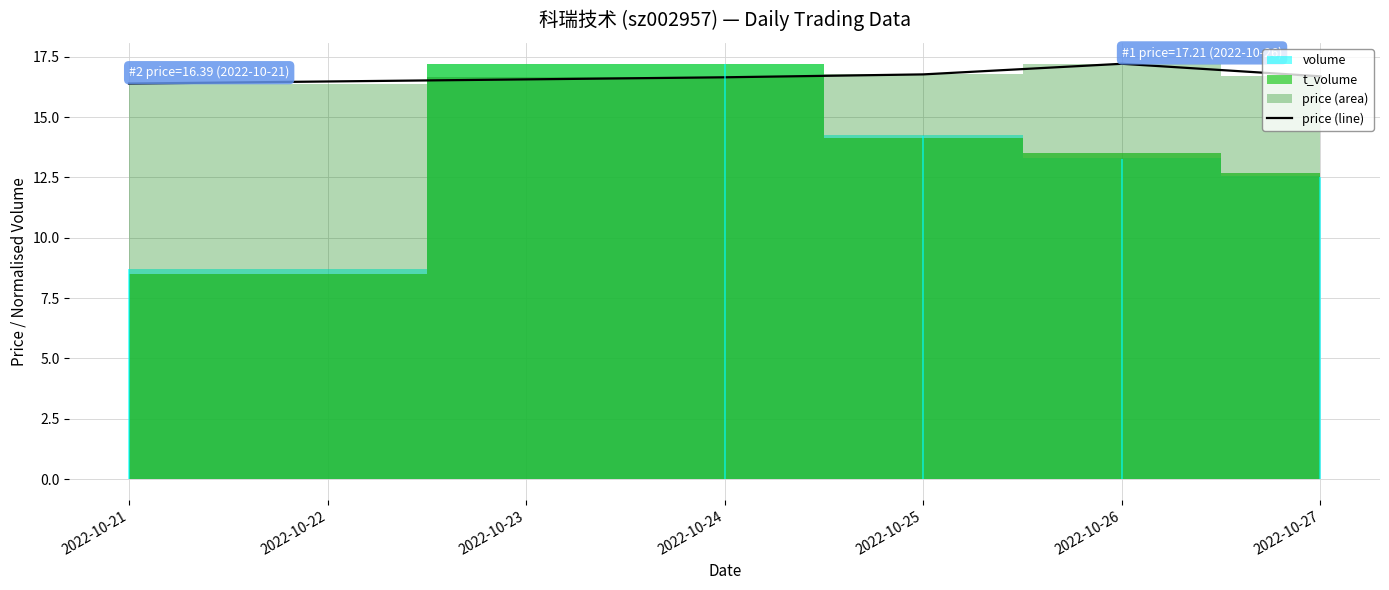

Where is the data nearest to the value 16?

2022-10-21